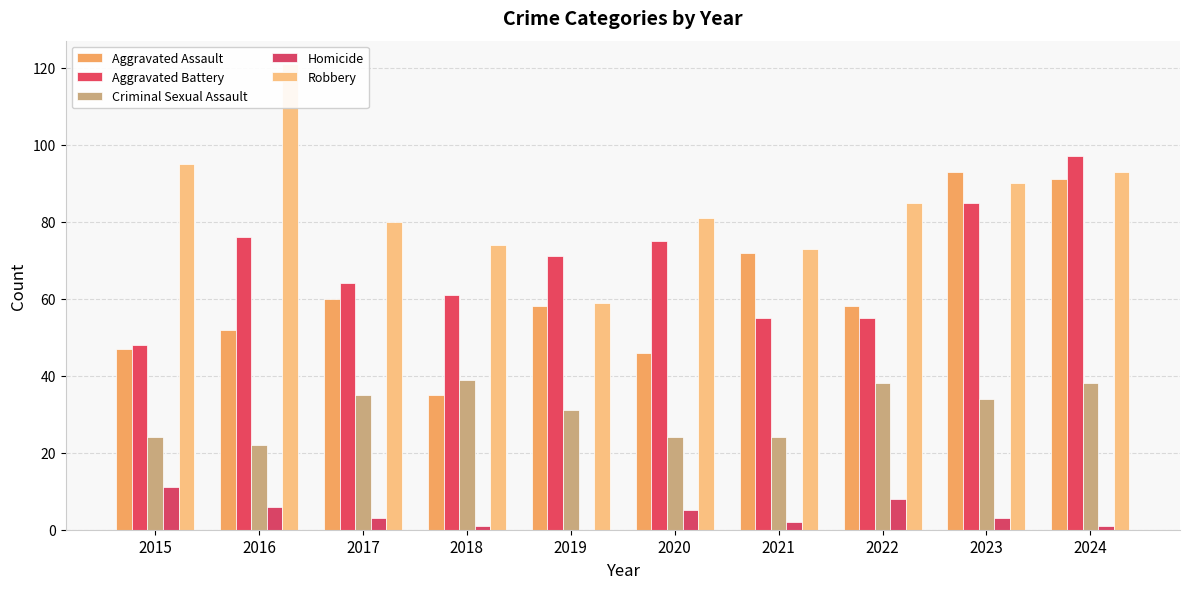

How many bars are there in each group?

5